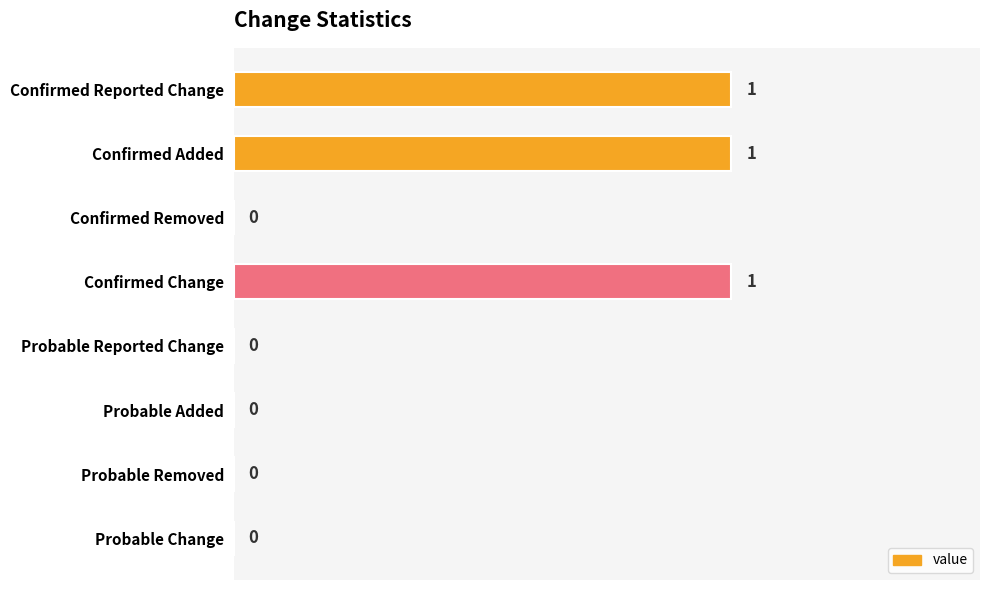

How many values are between 0 and 1?

8